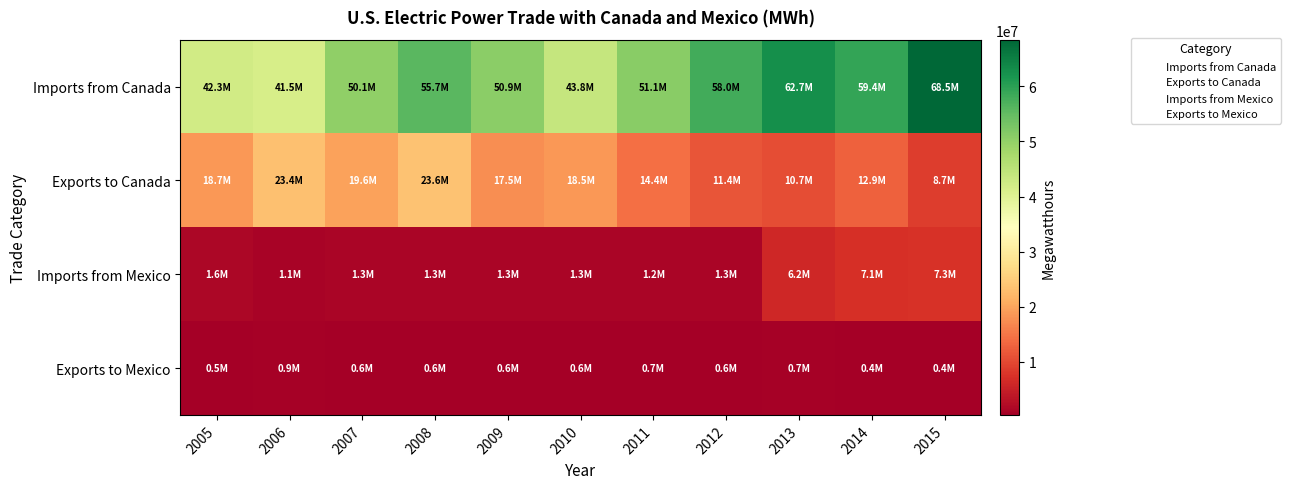

Which has a higher value, 2010 or 2014?

2014